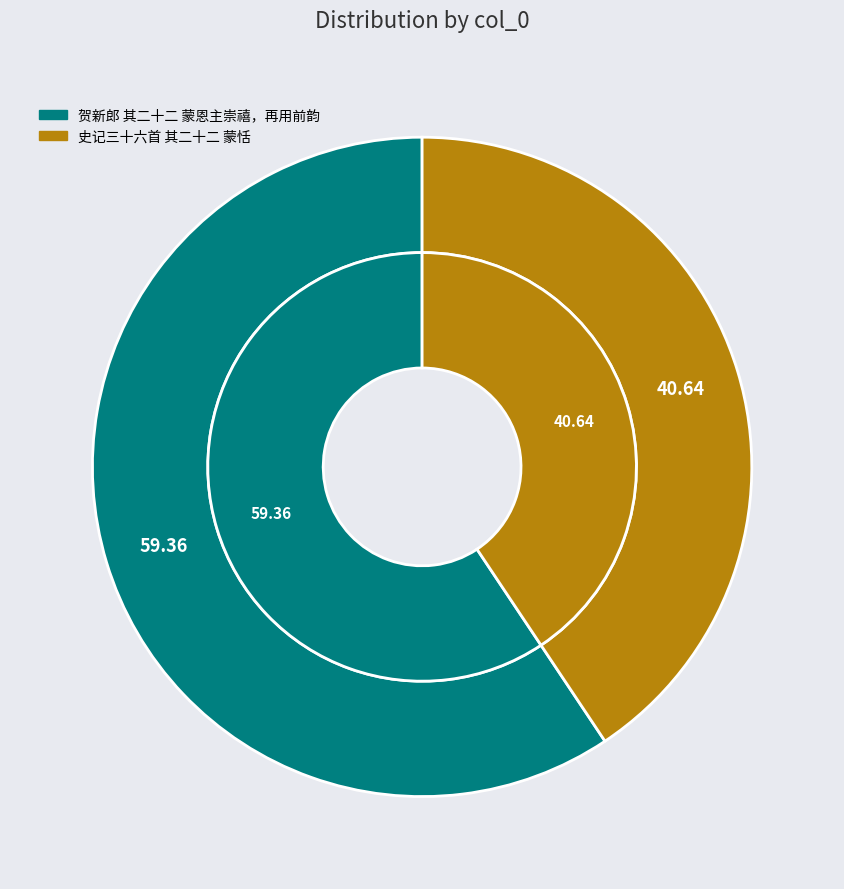

The 史记三十六首 其二十二 蒙恬 slice represents 41% of the pie. True or false?

True